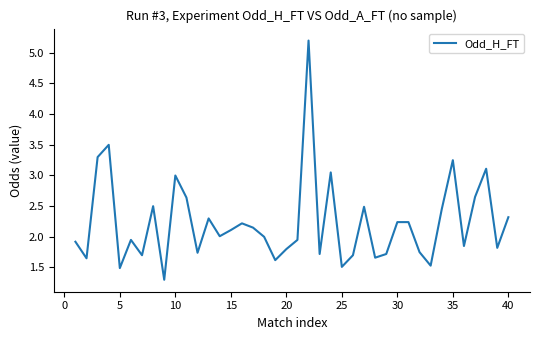

What is the difference between the maximum and minimum values?

3.9